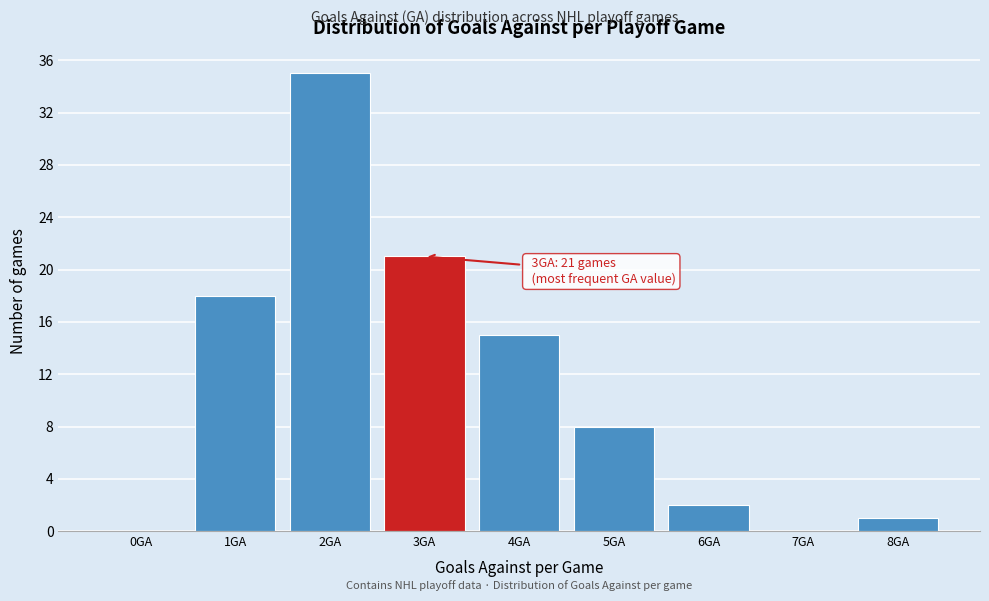

Reading left to right, list all the values displayed in this chart.

0GA=0	1GA=18	2GA=35	3GA=21	4GA=15	5GA=8	6GA=2	7GA=0	8GA=1